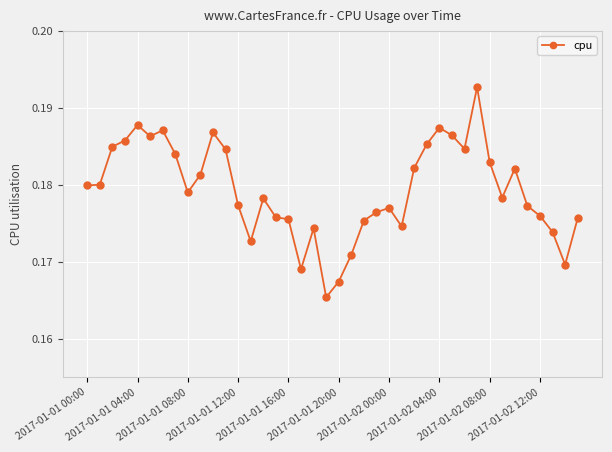

Count the values in the range 0 to 1.

40